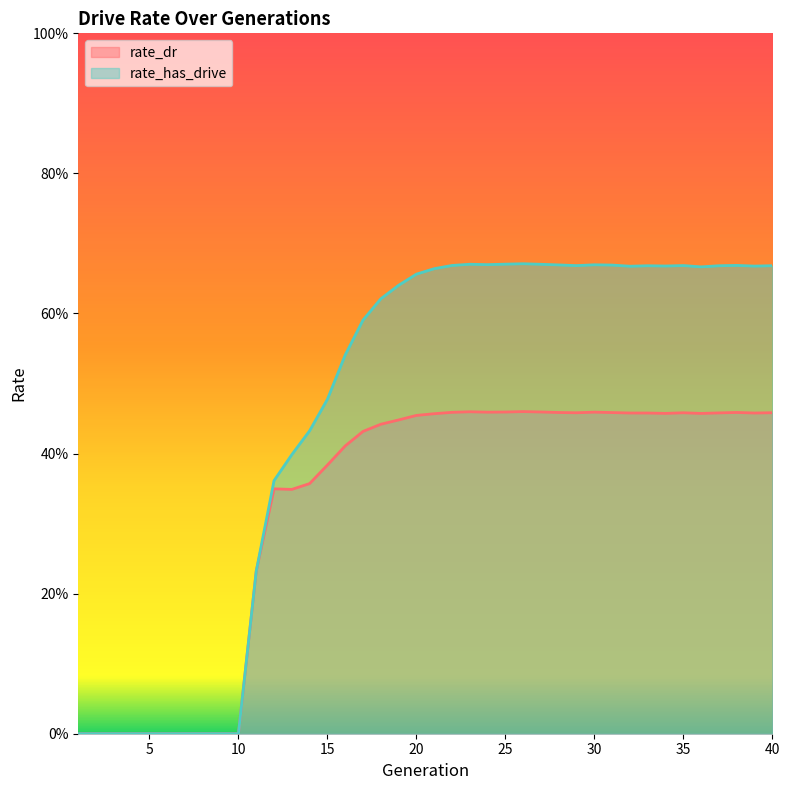

What is the average value of the rate_has_drive series?

0.5